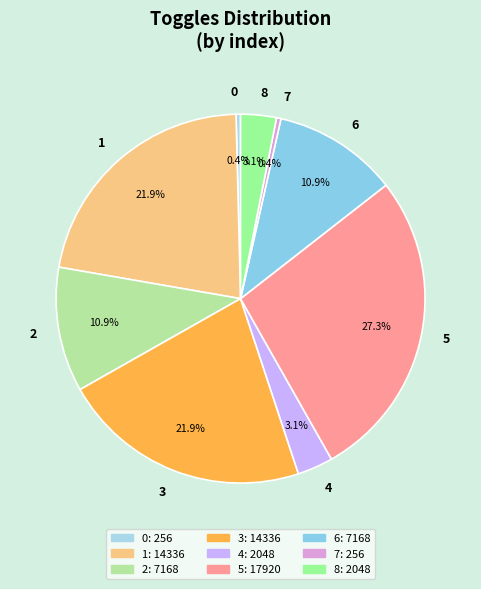

Combined, do 7 and 3 account for over 50%?

No